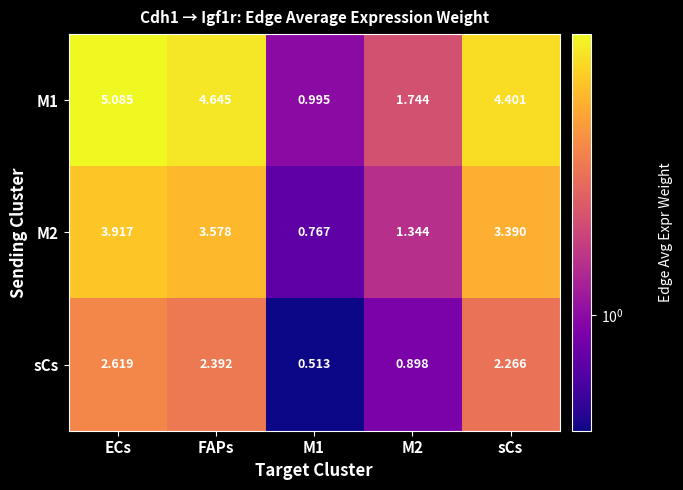

At which label does M2 reach its peak?

ECs